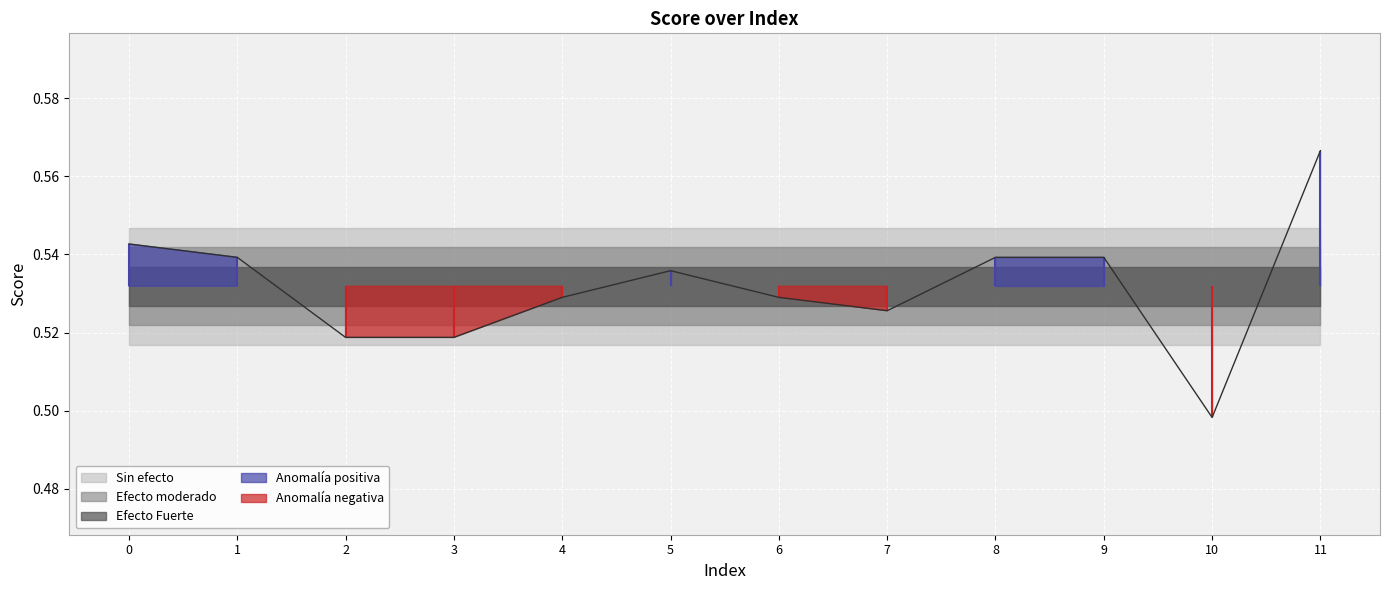

Rank the categories by value from highest to lowest.

11, 0, 1, 8, 9, 5, 4, 6, 7, 2, 3, 10